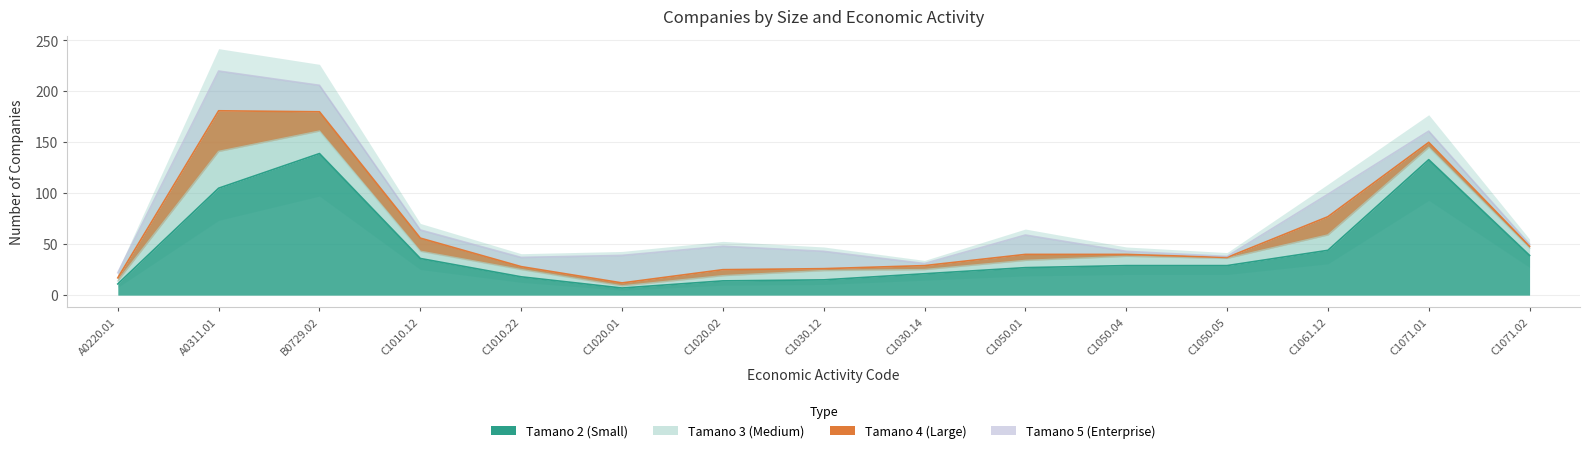

How many data points does each series have?

15